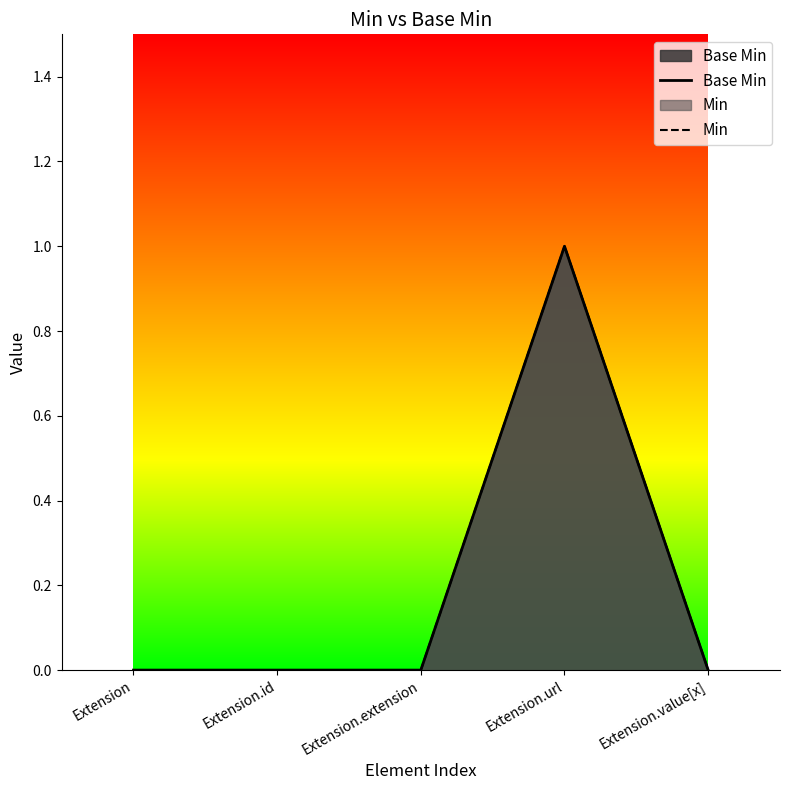

Rank the categories by Min value from highest to lowest.

Extension.url, Extension, Extension.id, Extension.extension, Extension.value[x]